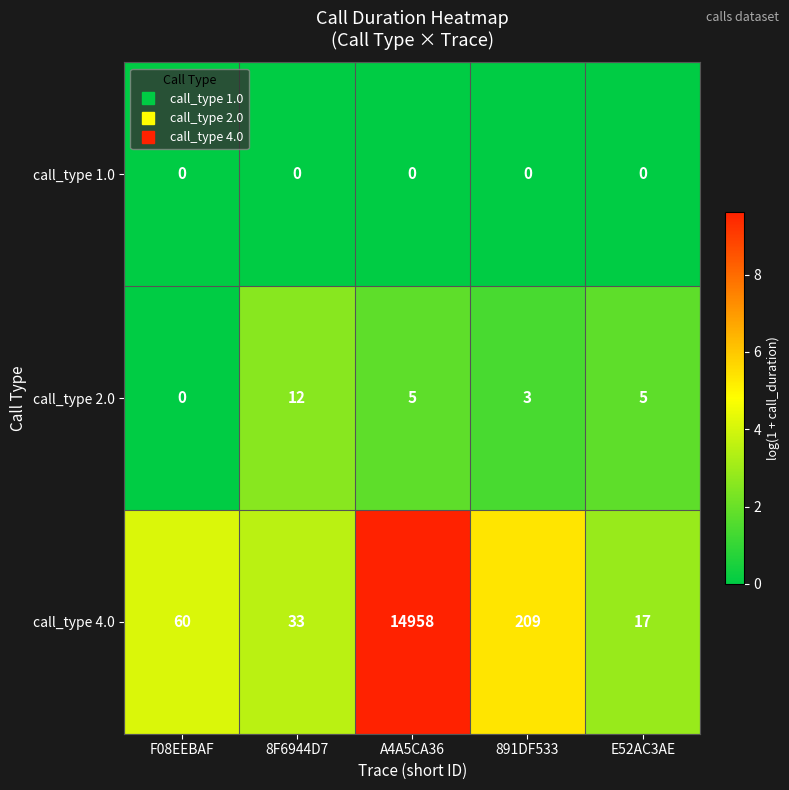

Reading left to right, extract all data points from this chart.

call_type 1.0: F08EEBAF=0	8F6944D7=0	A4A5CA36=0	891DF533=0	E52AC3AE=0
call_type 2.0: F08EEBAF=0	8F6944D7=12	A4A5CA36=5	891DF533=3	E52AC3AE=5
call_type 4.0: F08EEBAF=60	8F6944D7=33	A4A5CA36=14958	891DF533=209	E52AC3AE=17